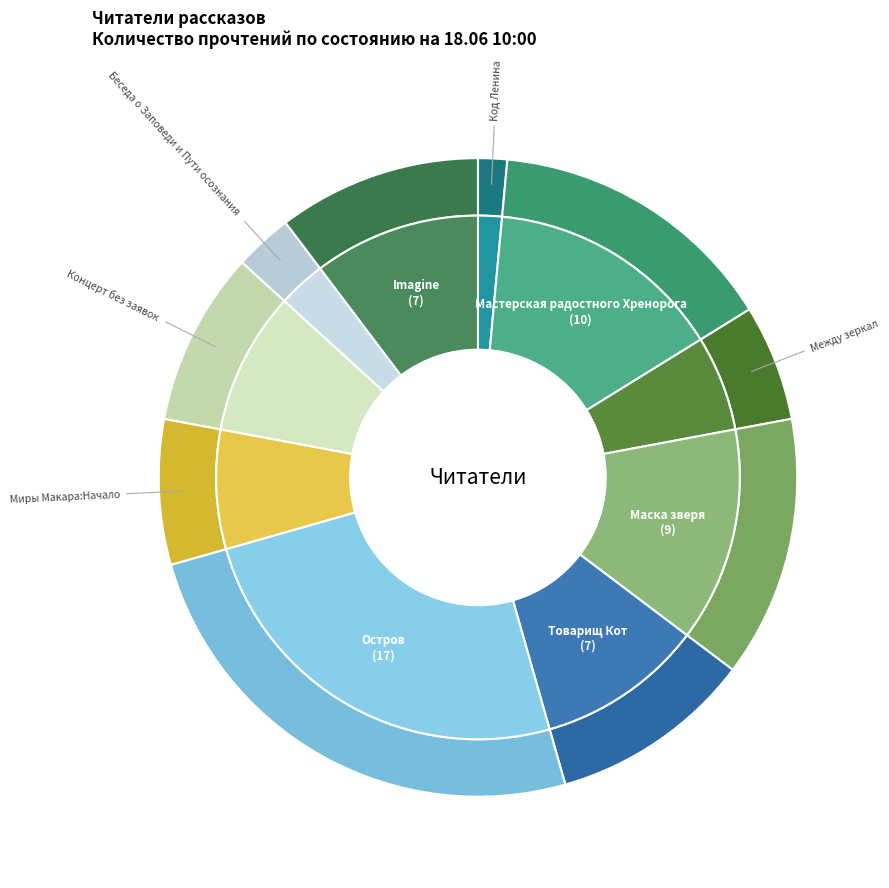

Combined, what portion of the pie is Между зеркал and Миры Макара:Начало?

13.2%